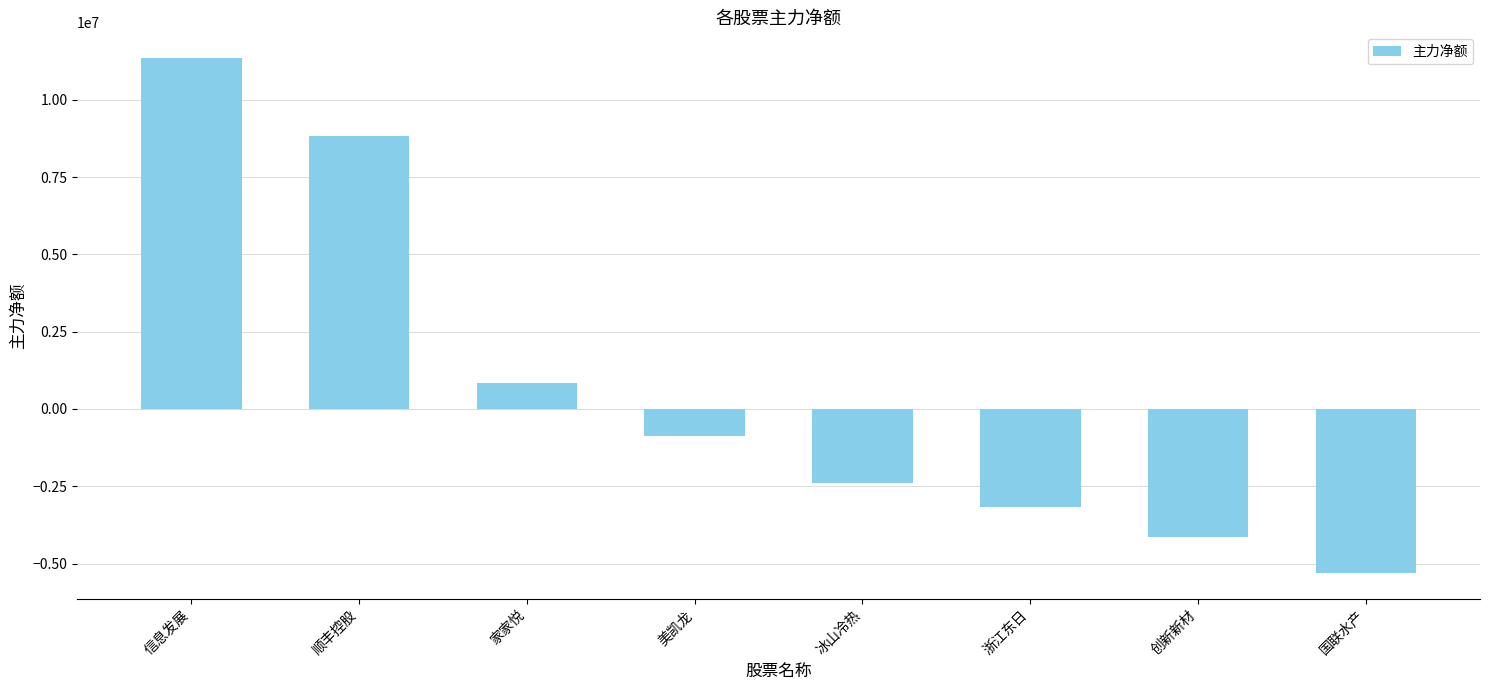

How many values are below zero?

5